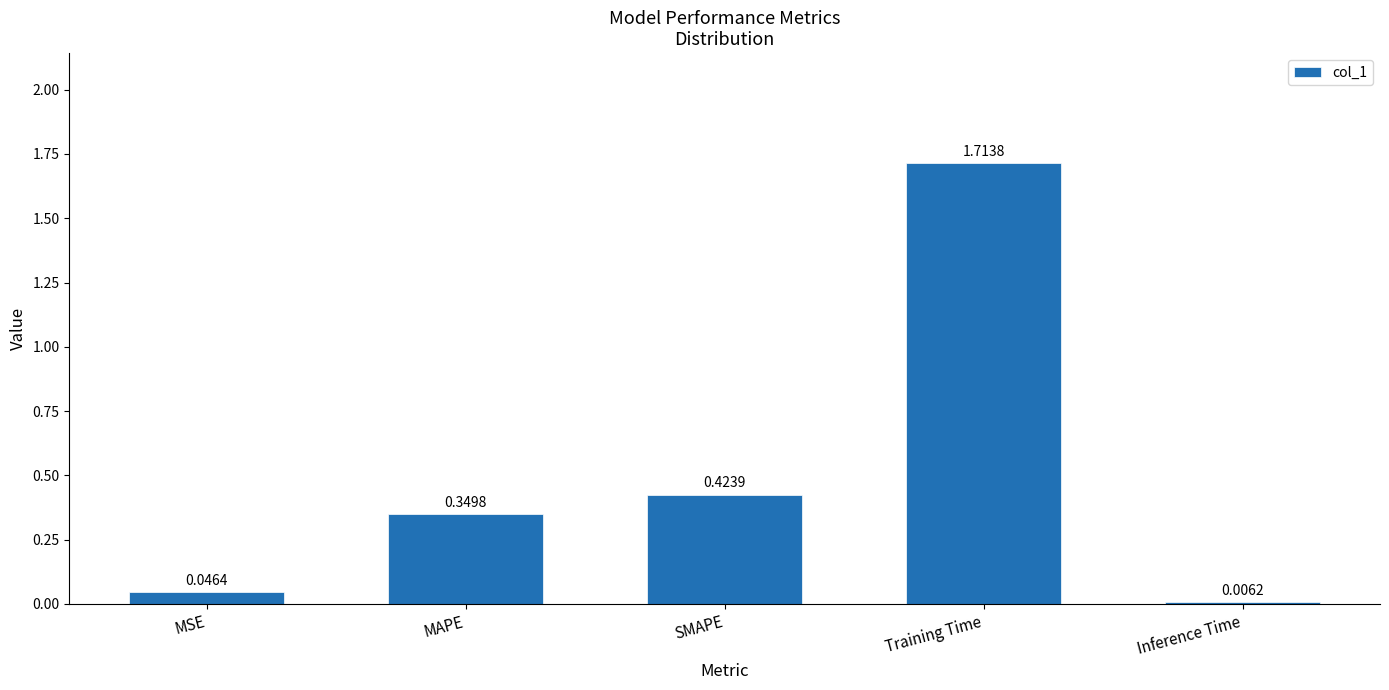

What is the change in value from Training Time to Inference Time?

-1.7